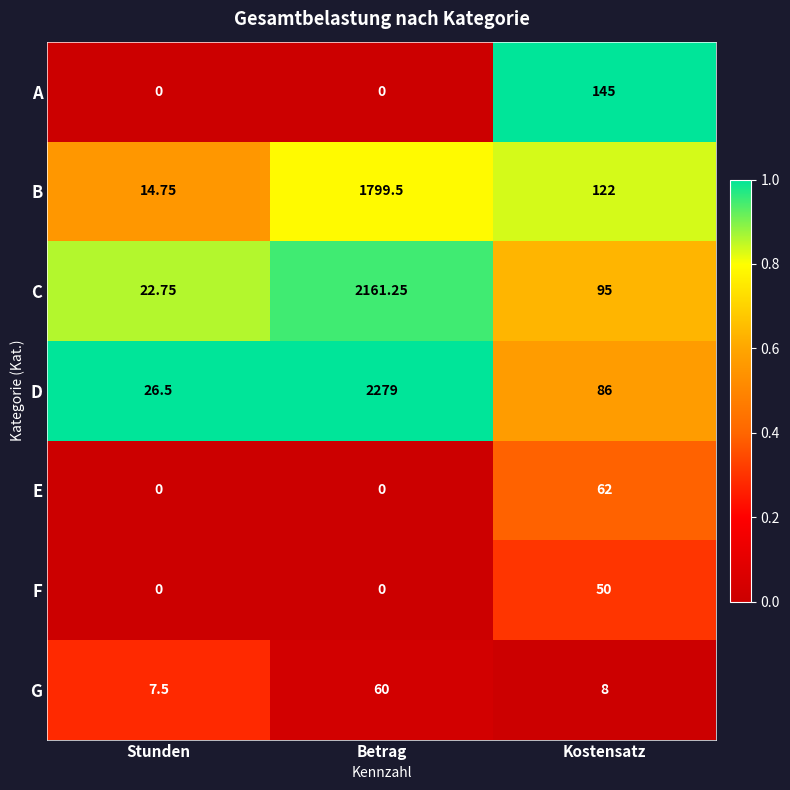

Which series has the largest total across all categories?

D